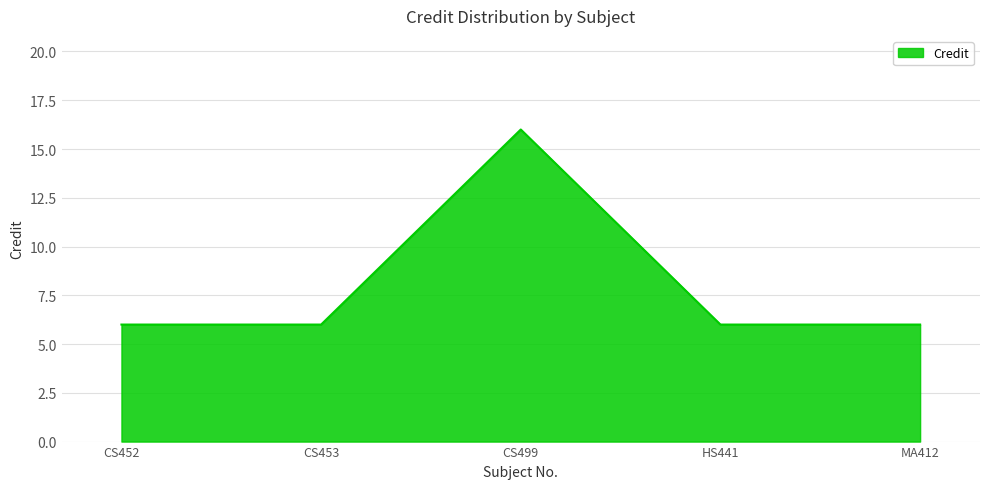

What is the greatest value displayed?

16